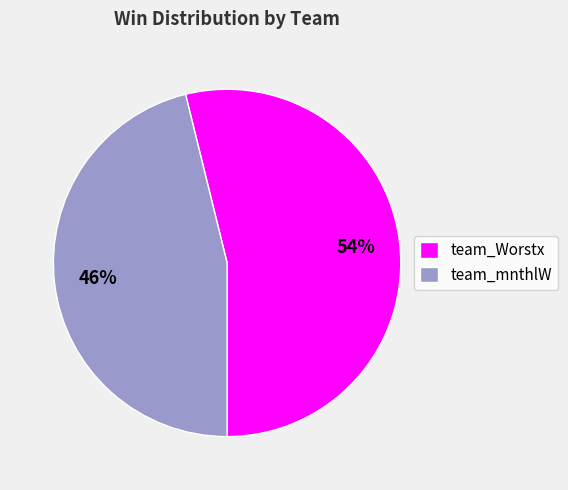

Does any single category account for the majority?

Yes